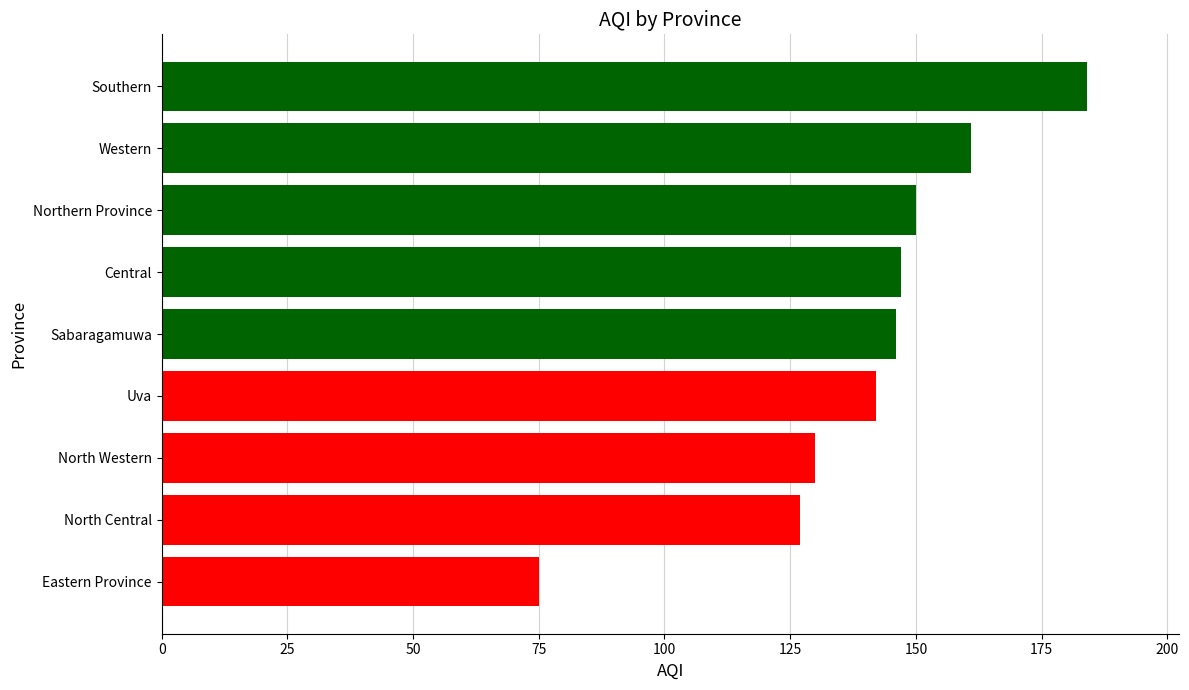

Reading top to bottom, extract all data points from this chart.

Southern=184	Western=161	Northern Province=150	Central=147	Sabaragamuwa=146	Uva=142	North Western=130	North Central=127	Eastern Province=75